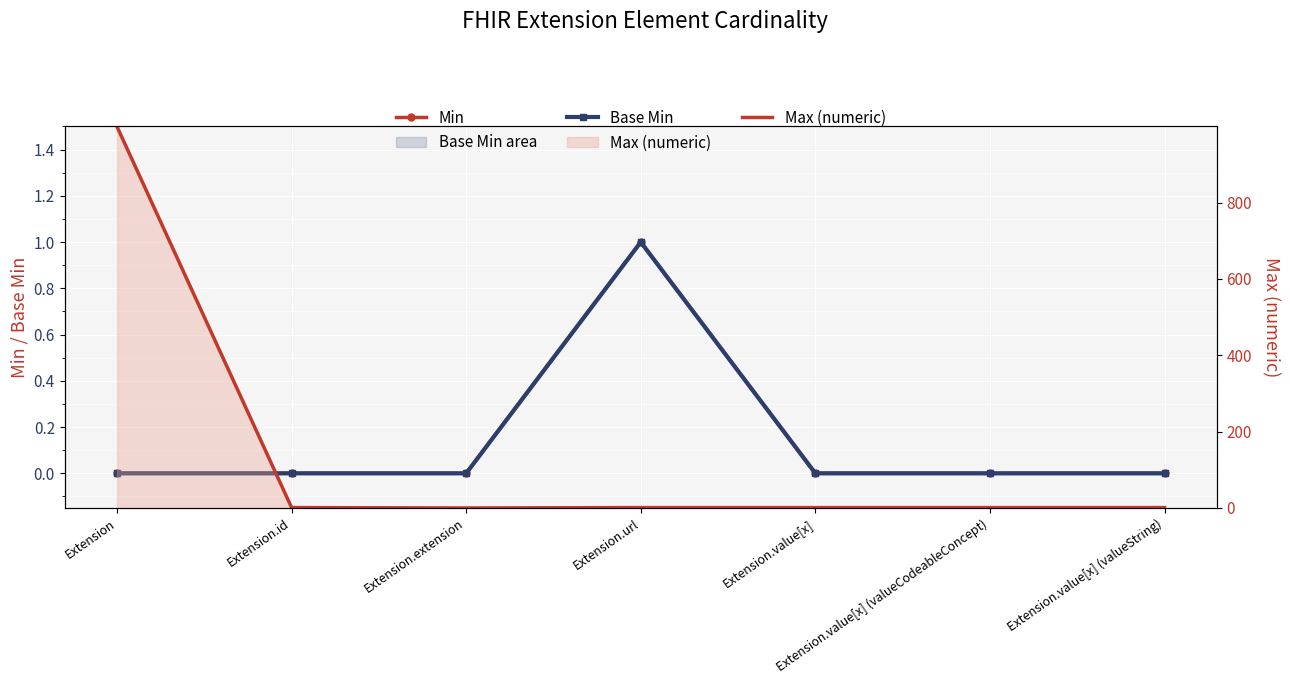

The value of Max (numeric) at Extension.url is 1. True or false?

True